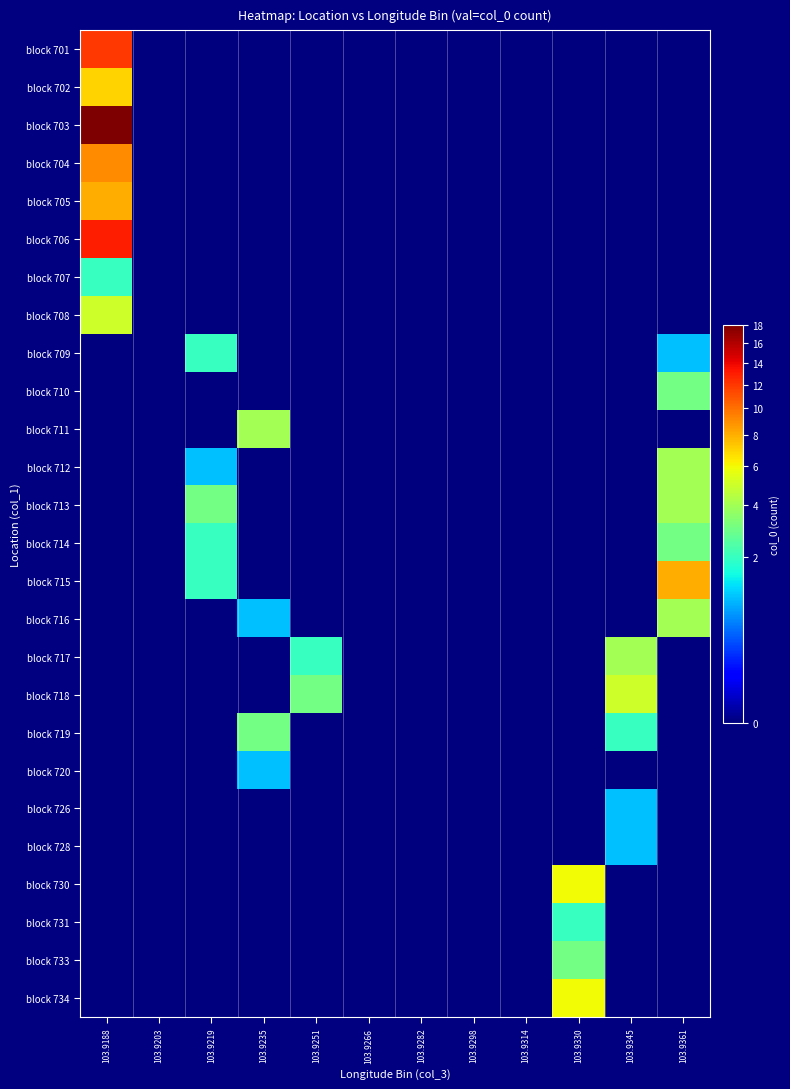

Count the number of data series in this chart.

26